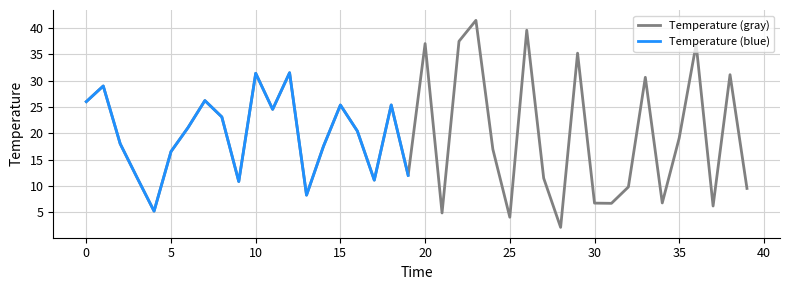

True or false: the data shows 22.5 at 5.

False